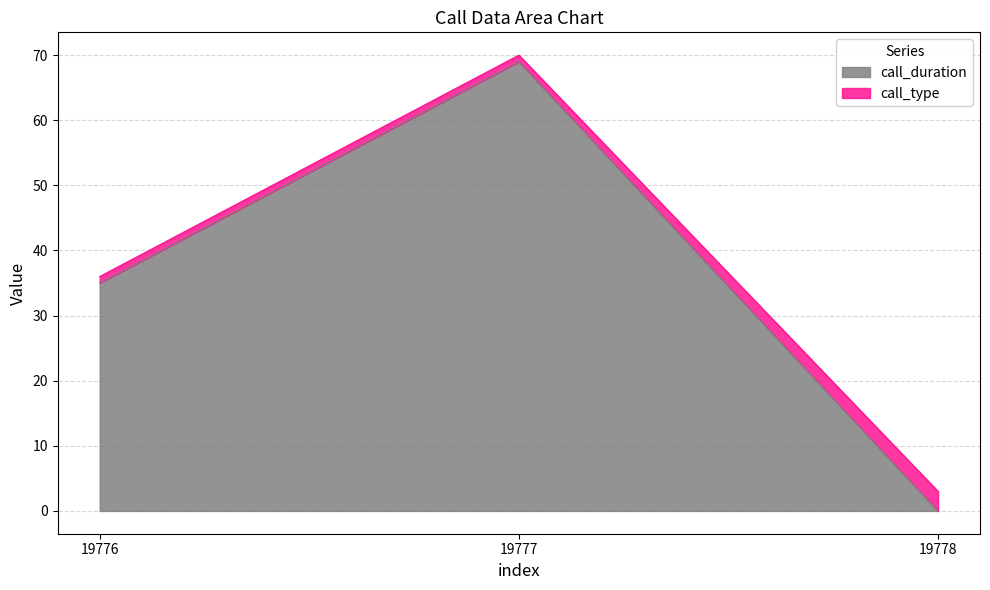

At which label is the value closest to 34?

19776